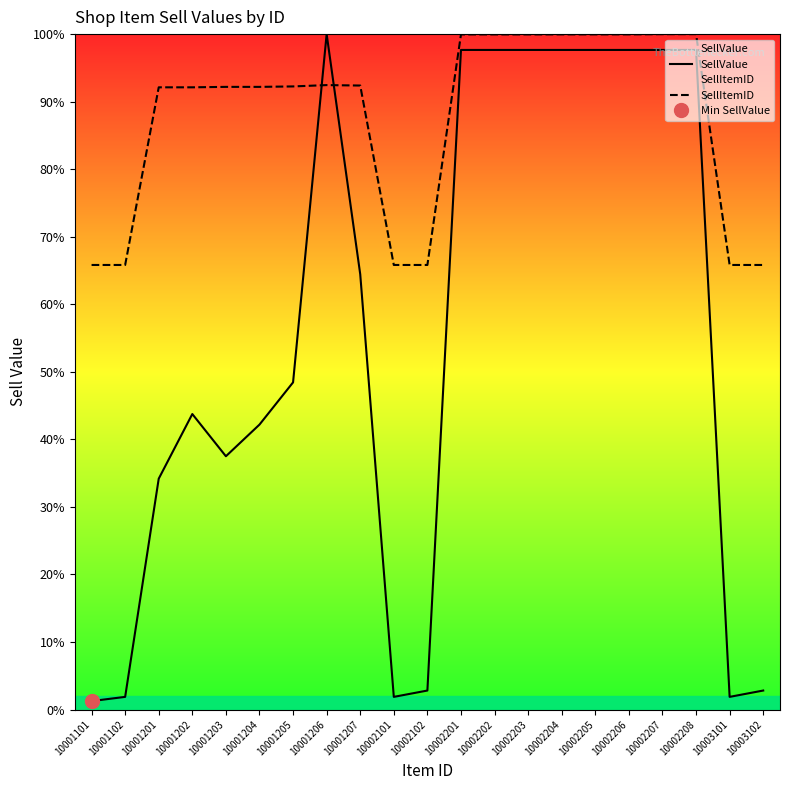

Where is the first local minimum for SellValue?

10001203